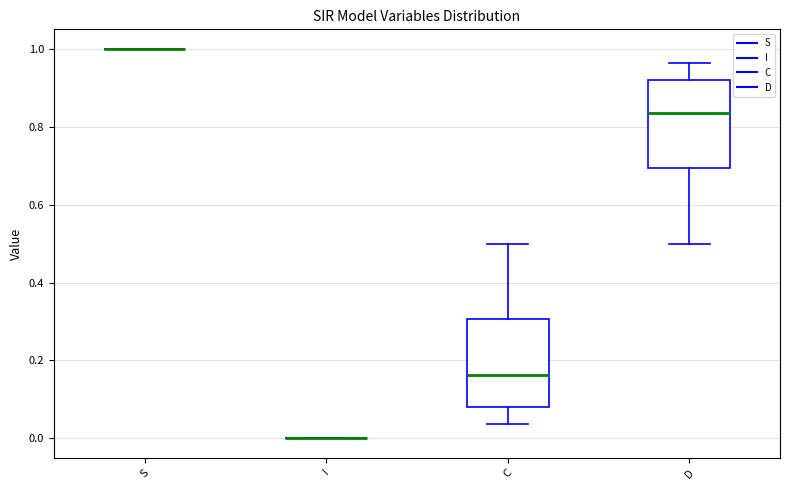

Reading left to right, transcribe this box plot: for each box, give where its median line is, the range the box spans, and where its two whiskers end, as read against the y-axis. The values are not printed on the chart, so give them approximately, as read against the axis.

S: box collapsed to a line at 1.00, whiskers 1.00 to 1.00
I: box collapsed to a line at 0.00, whiskers 0.00 to 0.00
C: median 0.16, box 0.08 to 0.30, whiskers 0.04 to 0.50
D: median 0.84, box 0.70 to 0.92, whiskers 0.50 to 0.96